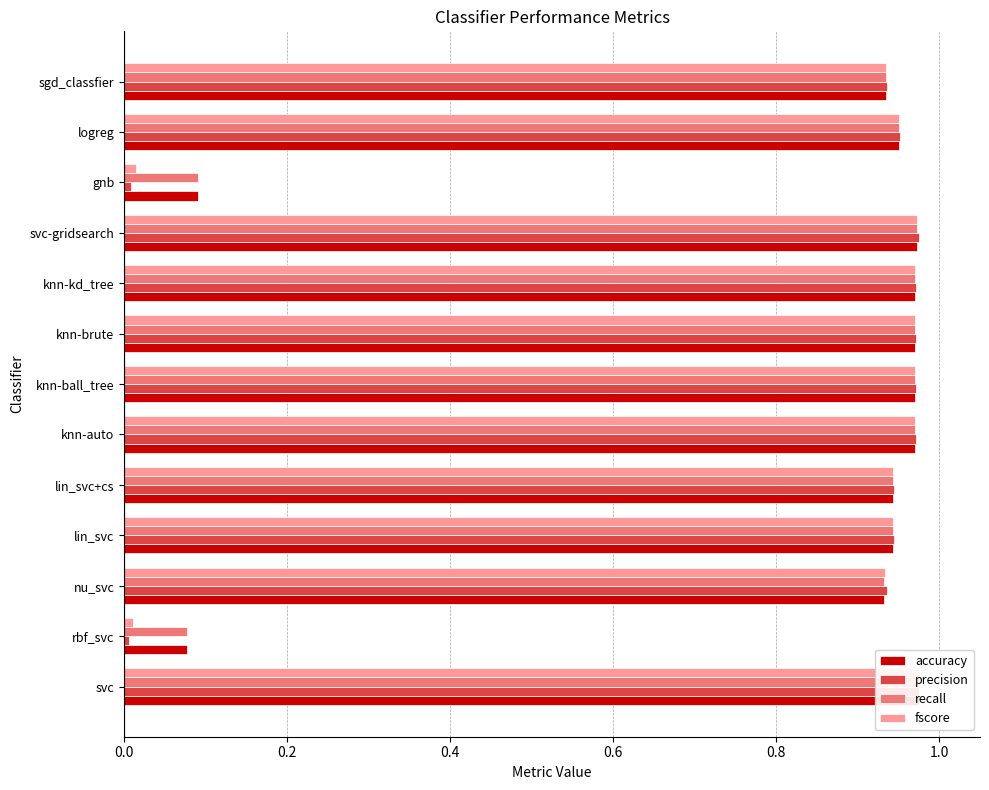

Rank the series by their maximum value, from highest to lowest.

precision, fscore, accuracy, recall